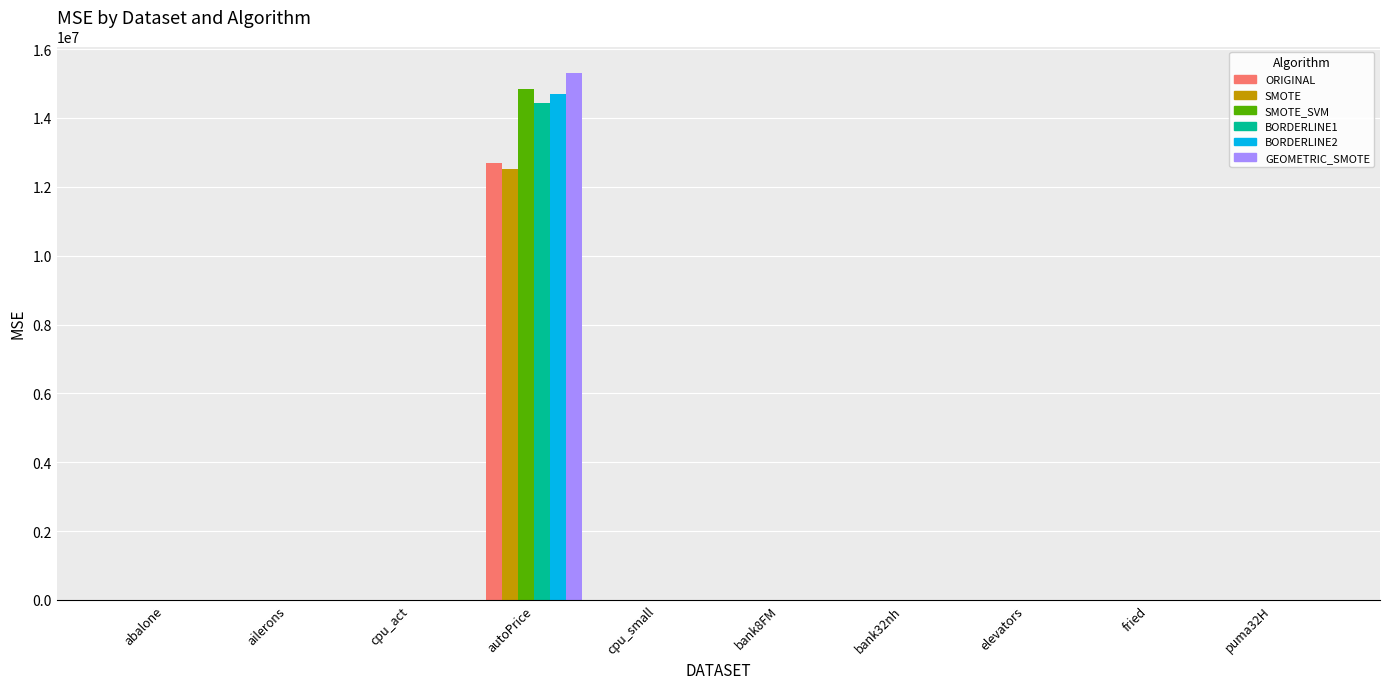

Which category has the highest value across all series?

autoPrice